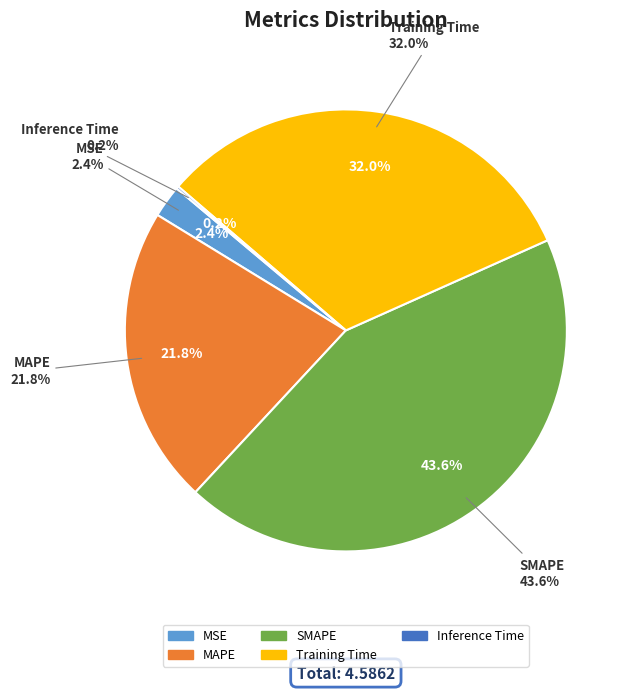

Rank the categories by value from highest to lowest.

SMAPE, Training Time, MAPE, MSE, Inference Time